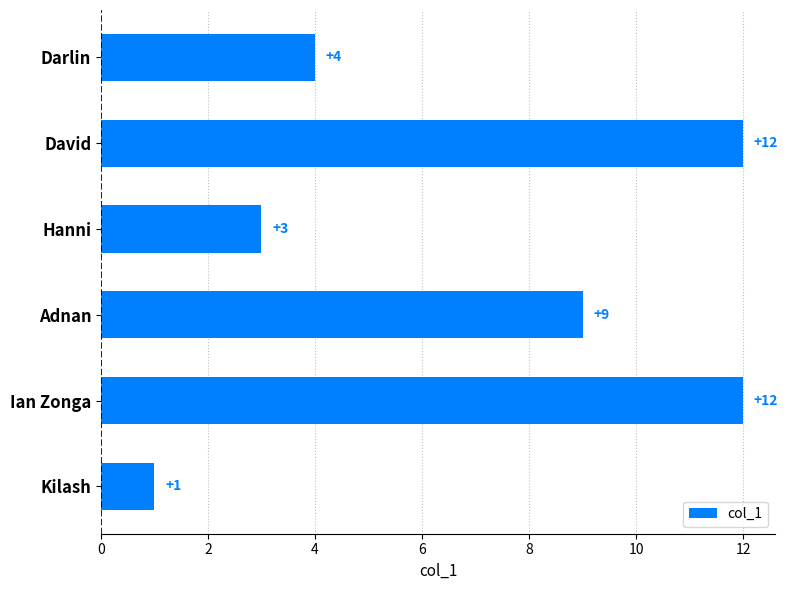

What position from the bottom is Kilash?

1